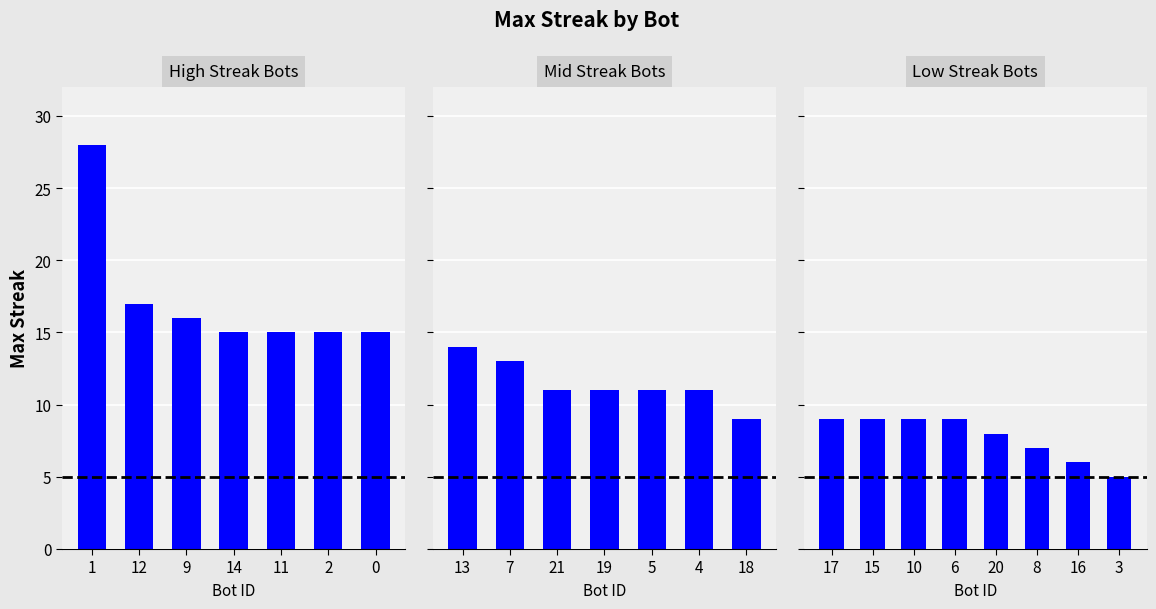

Which has a higher value, 10 or 8?

10